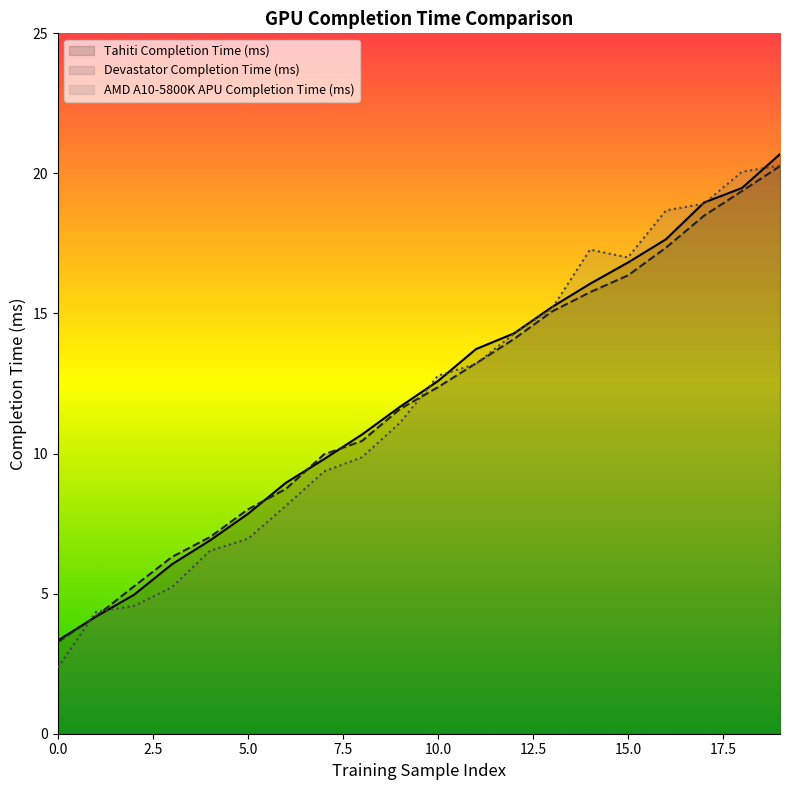

Where is the first local maximum for AMD A10-5800K APU Completion Time (ms)?

14